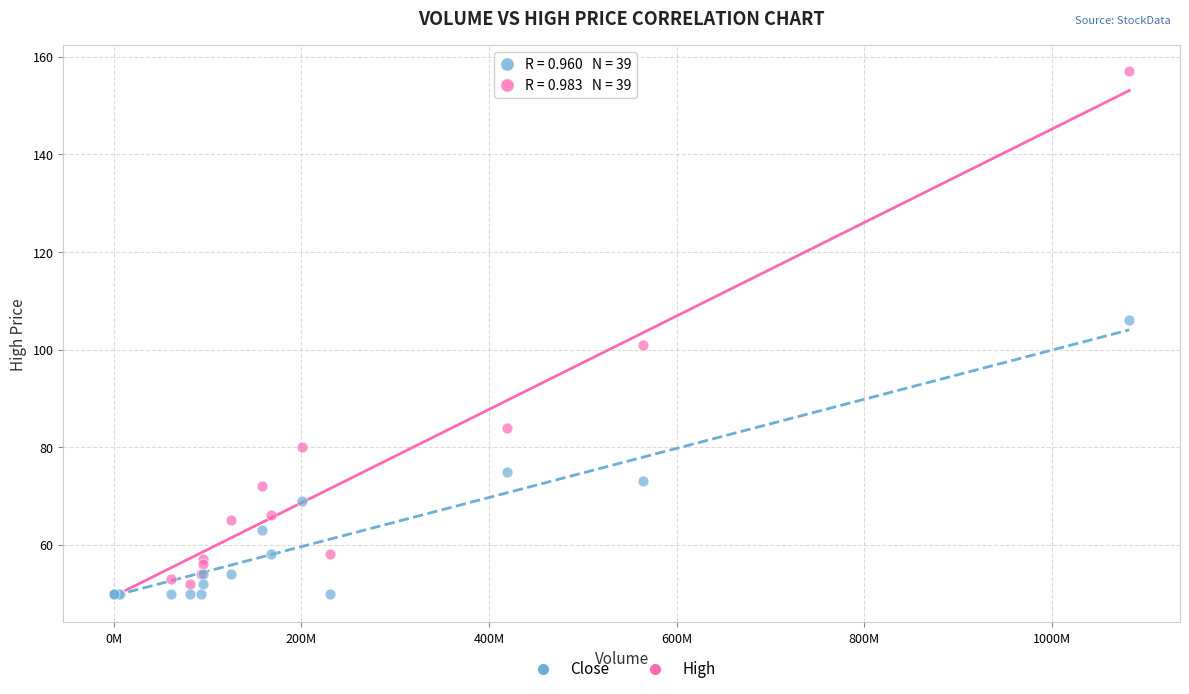

Which series contains the highest Y value?

High